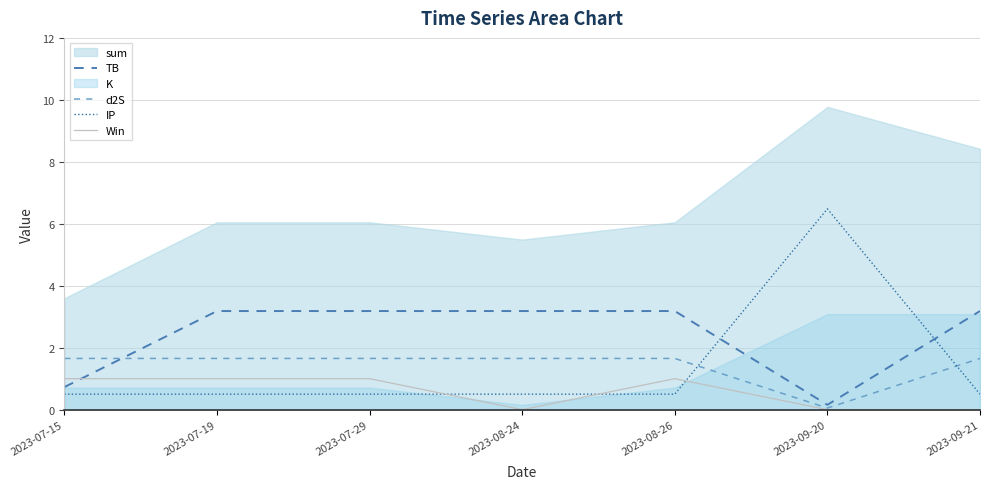

How many times do Win and IP cross each other?

3